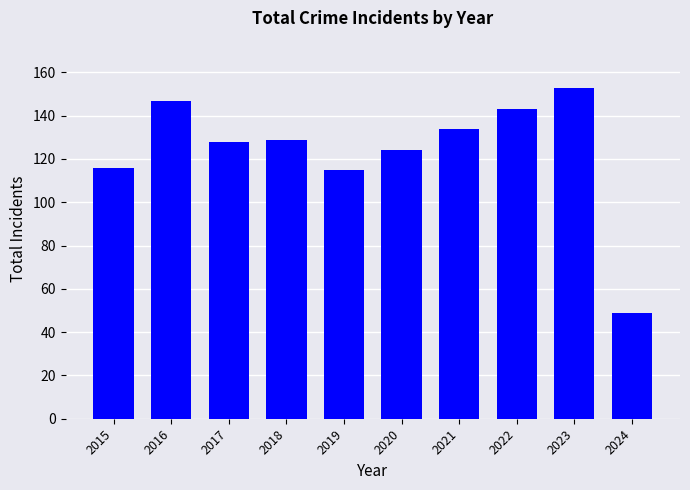

The chart shows a value of 55 at 2017. True or false?

False